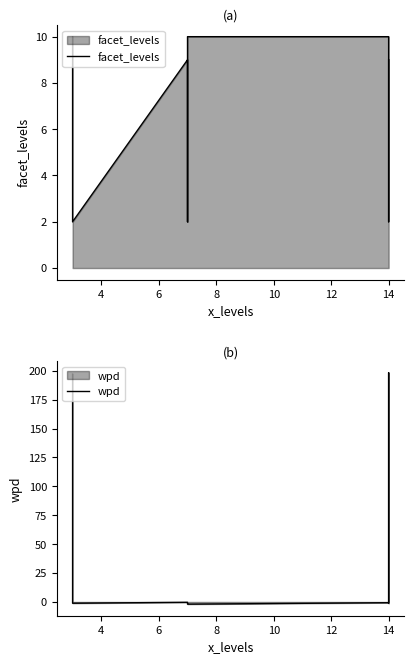

Is it true that facet_levels equals 3.7 at 2?

False